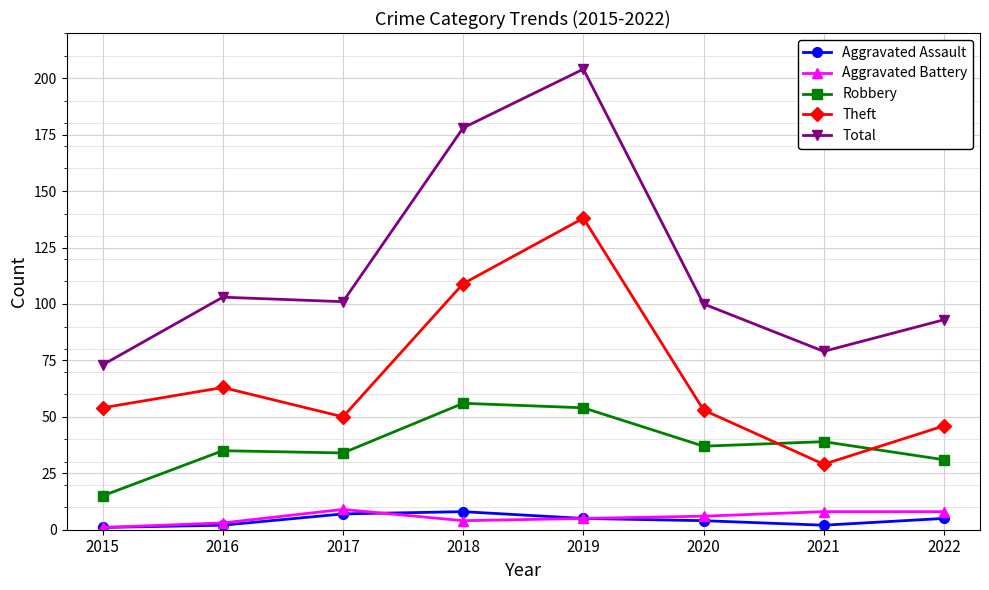

What is the average value of the Robbery series?

38